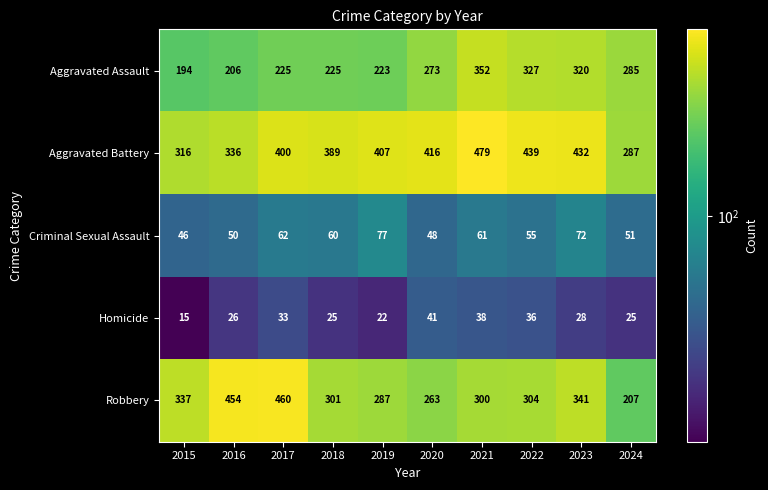

What is the average value of the Robbery series?

325